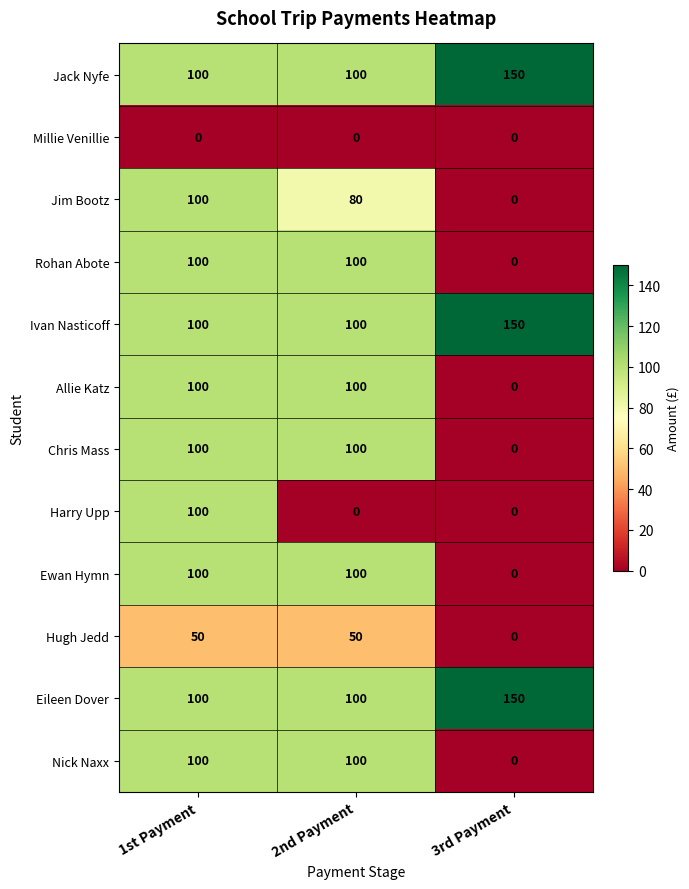

What is the difference between the Jim Bootz values at 3rd Payment and 2nd Payment?

80